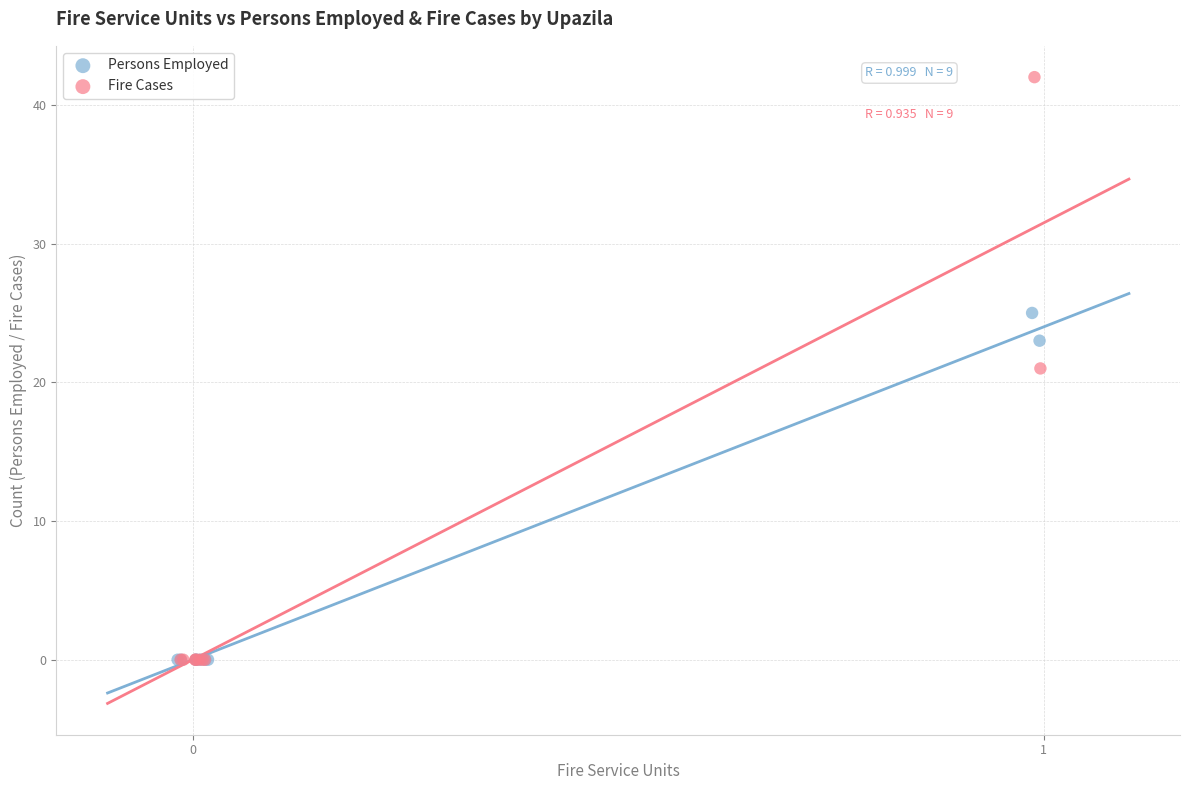

Which series has the largest Y range (max minus min)?

Fire Cases